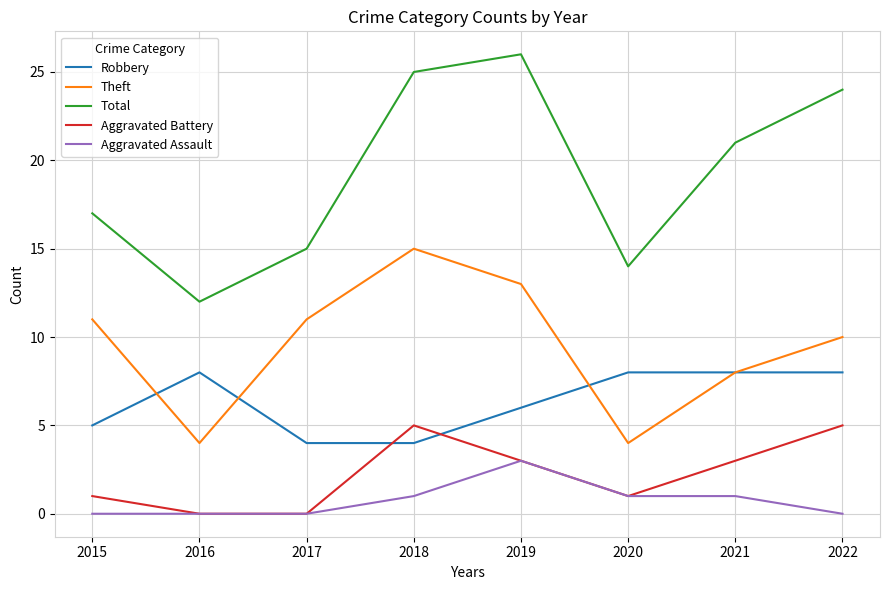

What value does the Total series have at 2015?

17